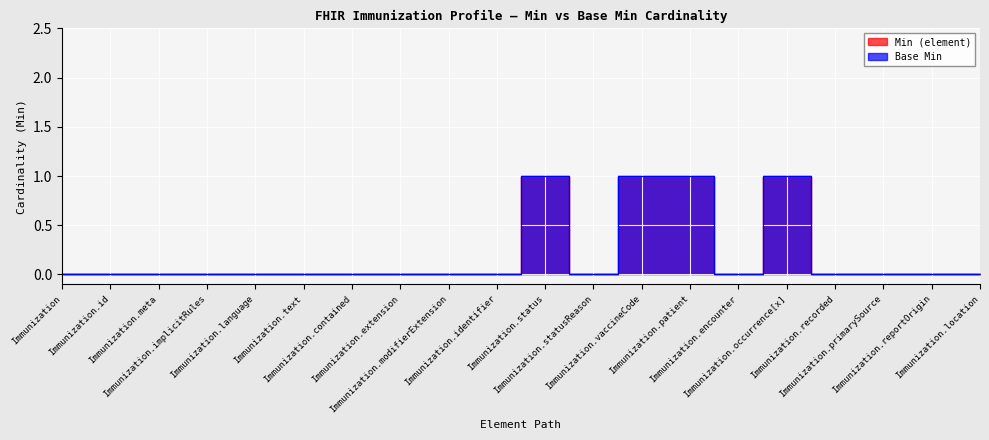

Where is Min (element) nearest to the value 0?

Immunization